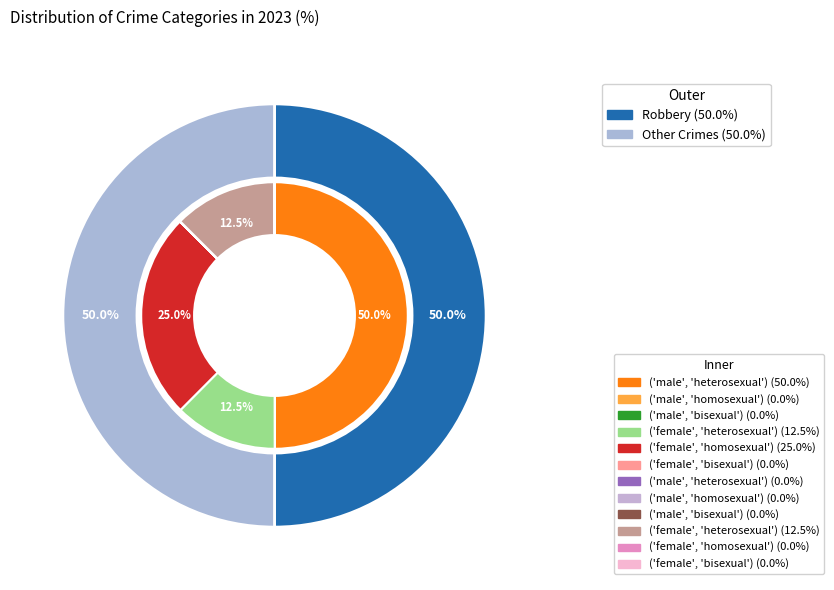

Which category has the biggest portion of the pie?

Robbery